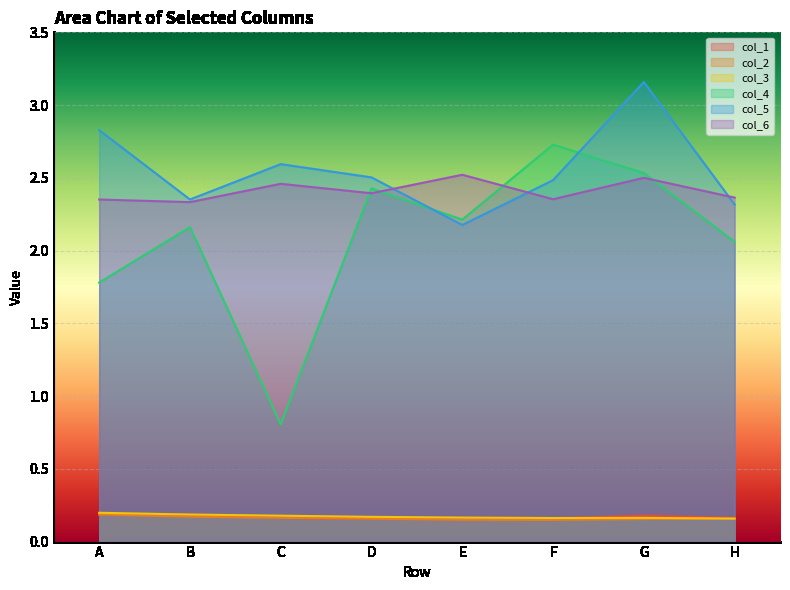

What are all the series names shown in the legend?

col_1, col_2, col_3, col_4, col_5, col_6